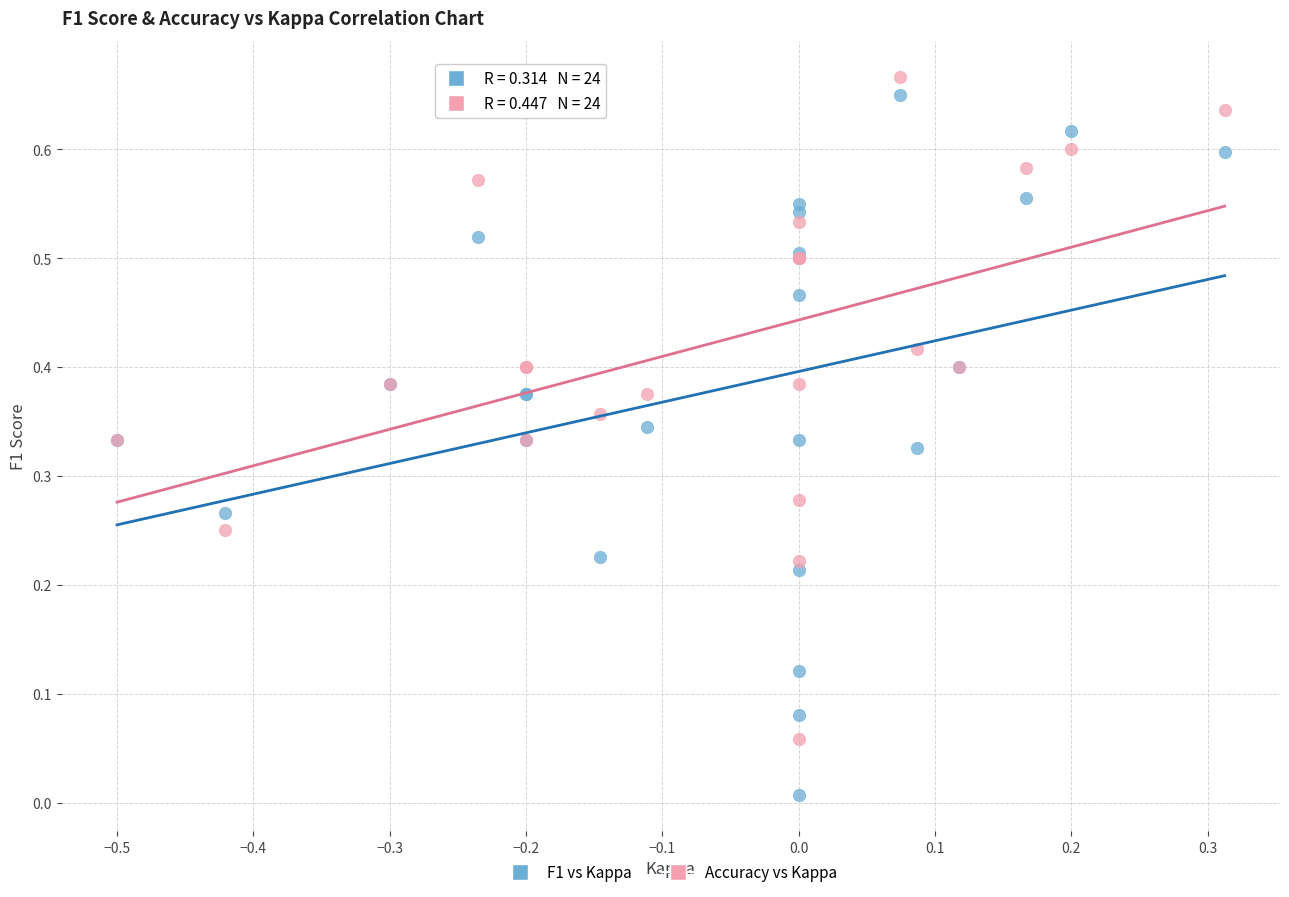

What are all the series names shown in the legend?

F1 vs Kappa, Accuracy vs Kappa